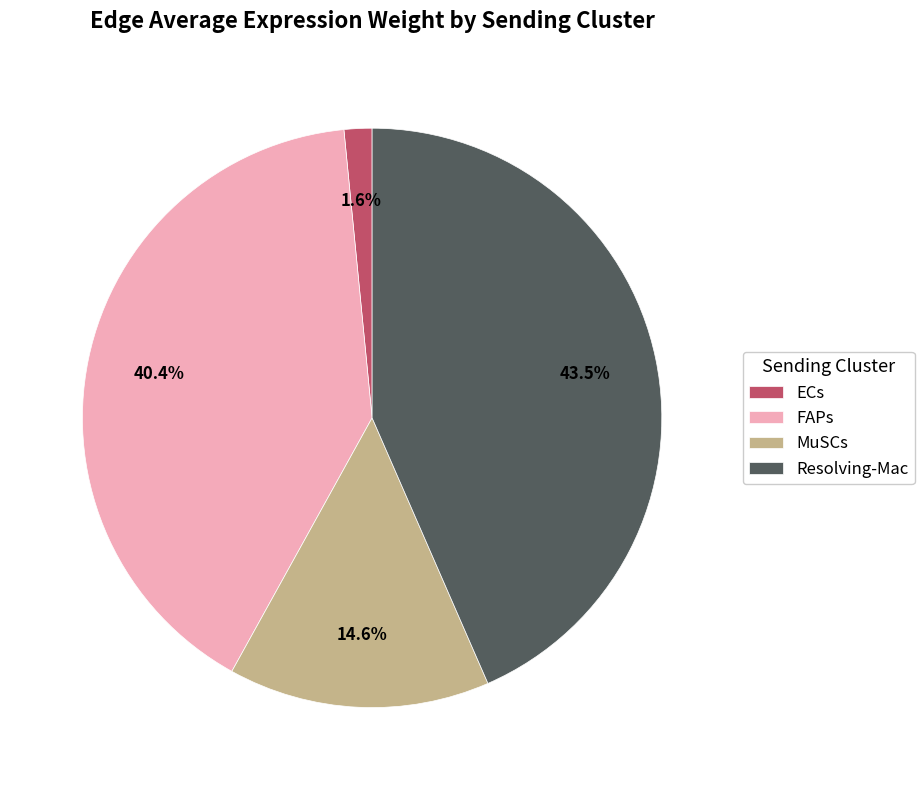

Is there a majority slice in this chart?

No